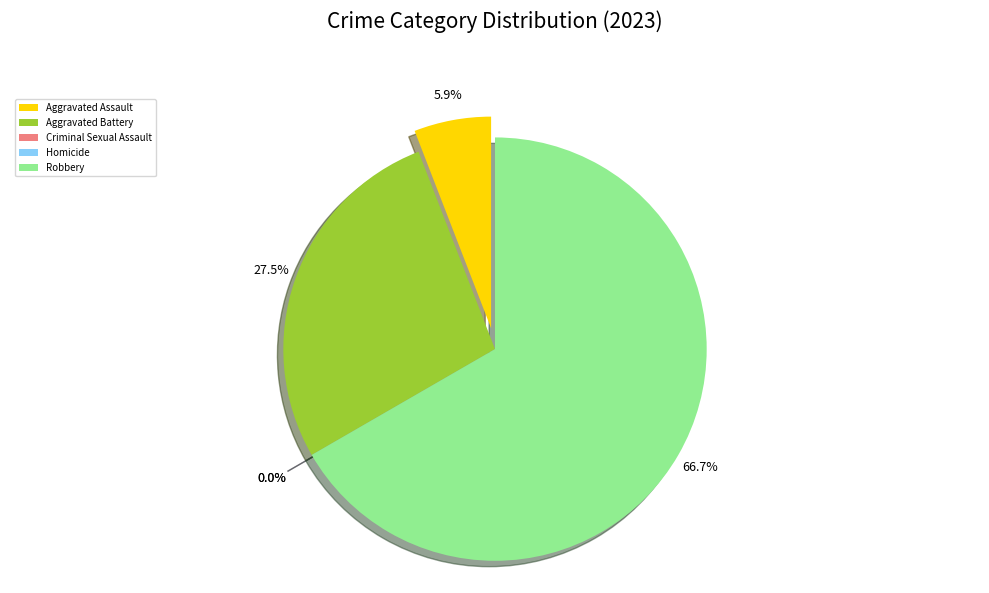

To the nearest percent, what portion does Aggravated Battery represent?

27%